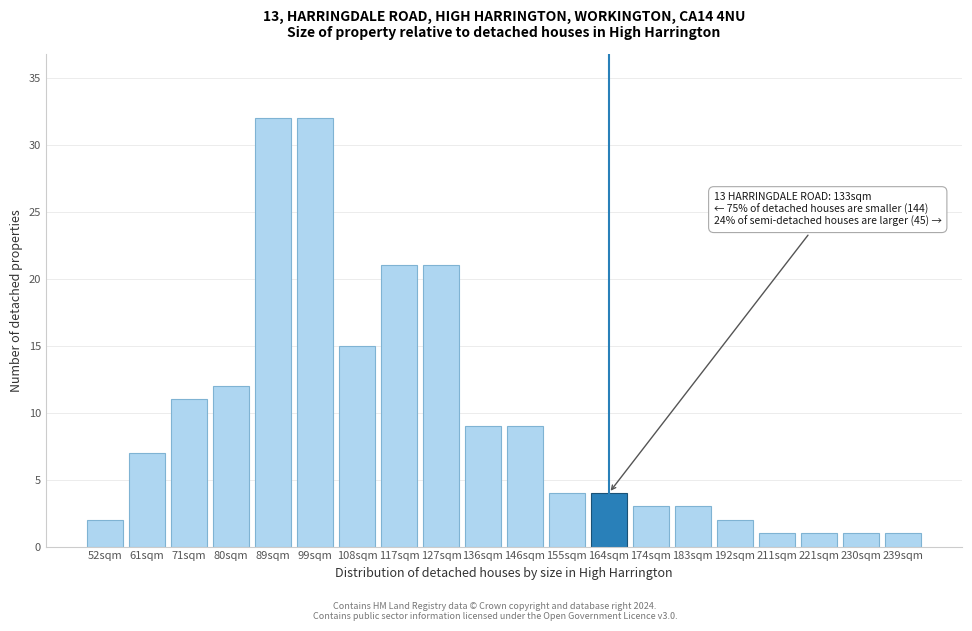

Reading right to left, transcribe all the data shown in this chart.

239sqm=1	230sqm=1	221sqm=1	211sqm=1	192sqm=2	183sqm=3	174sqm=3	164sqm=4	155sqm=4	146sqm=9	136sqm=9	127sqm=21	117sqm=21	108sqm=15	99sqm=32	89sqm=32	80sqm=12	71sqm=11	61sqm=7	52sqm=2